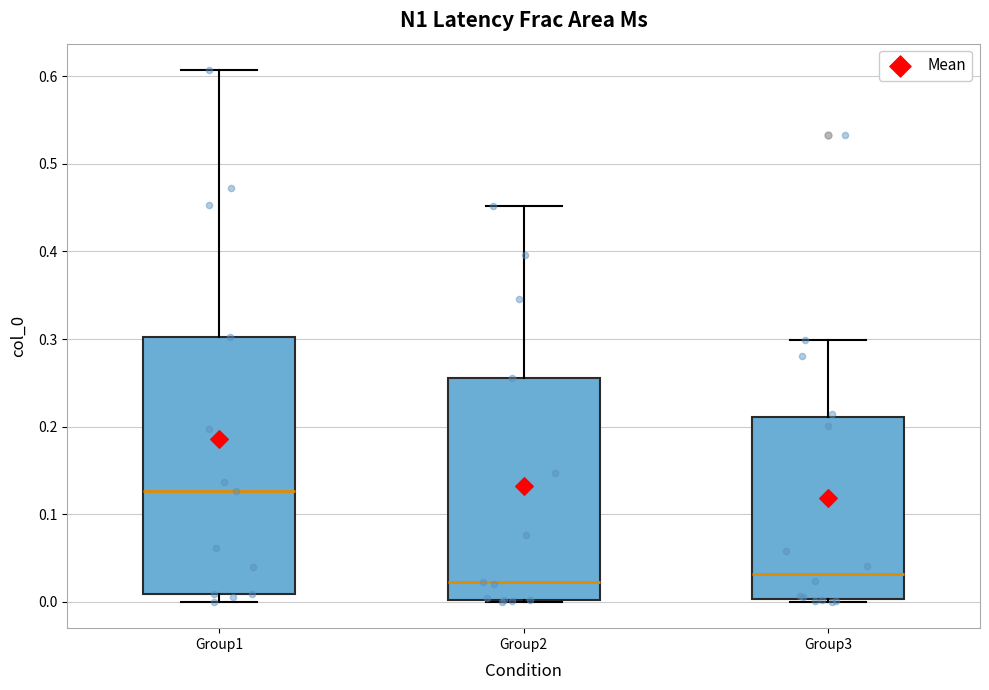

Reading left to right, read every box against the y-axis: the position of its median line, the range the box covers, and the ends of its whiskers. The values are not printed on the chart, so give them approximately, as read against the axis.

Group1: median 0.13, box 0.01 to 0.30, whiskers 0.00 to 0.61
Group2: median 0.02, box 0.00 to 0.26, whiskers 0.00 to 0.45
Group3: median 0.03, box 0.00 to 0.21, whiskers 0.00 to 0.30